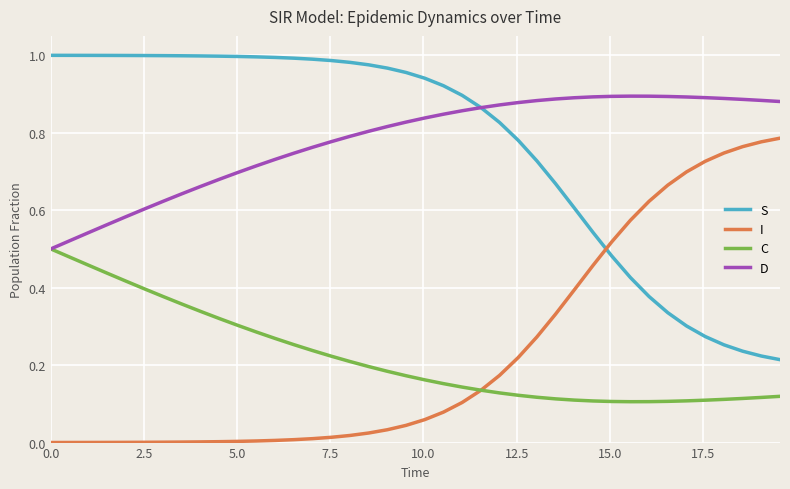

True or false: S and C cross at least once.

False